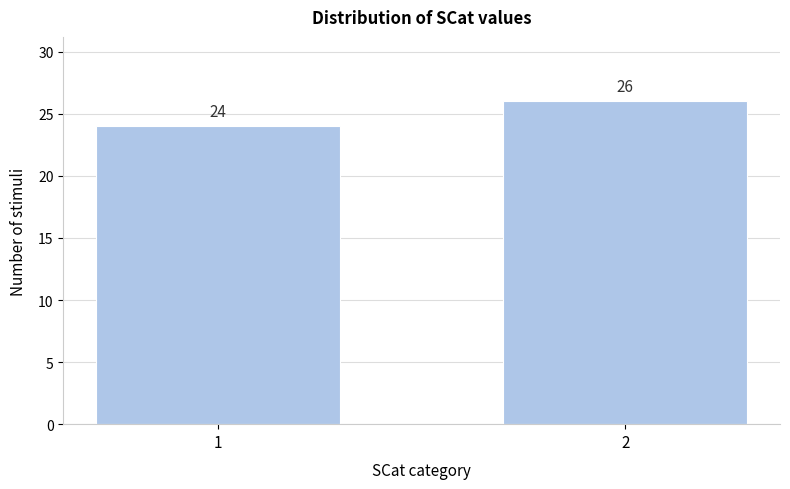

Reading left to right, extract all data points from this chart.

1=24	2=26